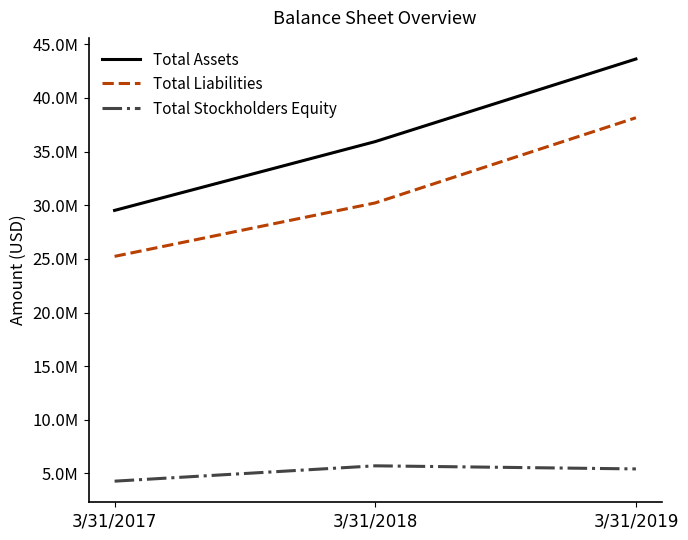

What are all the series names shown in the legend?

Total Assets, Total Liabilities, Total Stockholders Equity